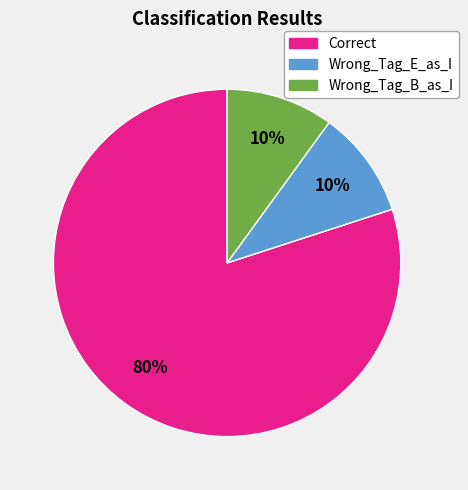

True or false: Wrong_Tag_B_as_I accounts for 10% of the total.

True